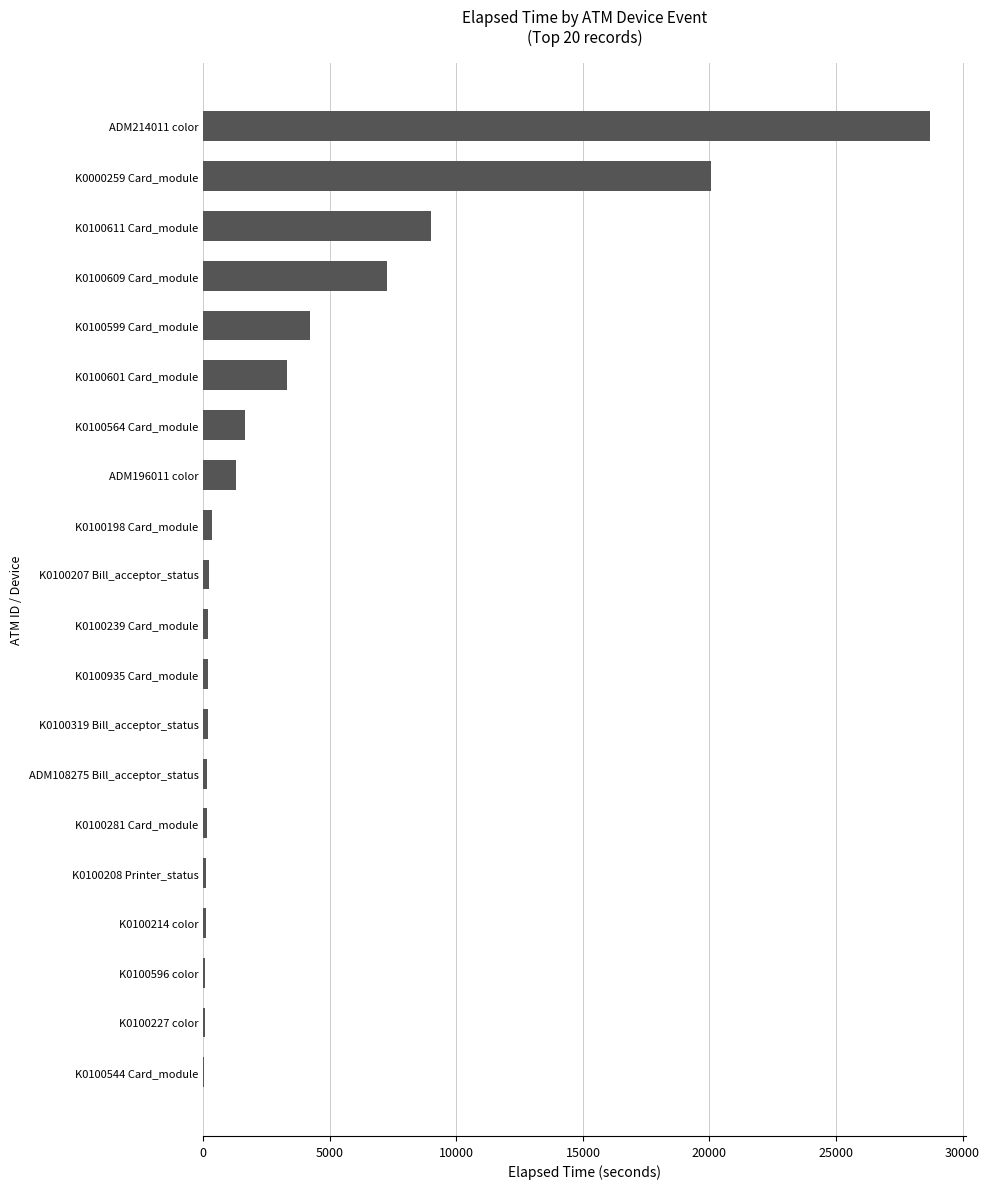

What is the sum of all values?

77244